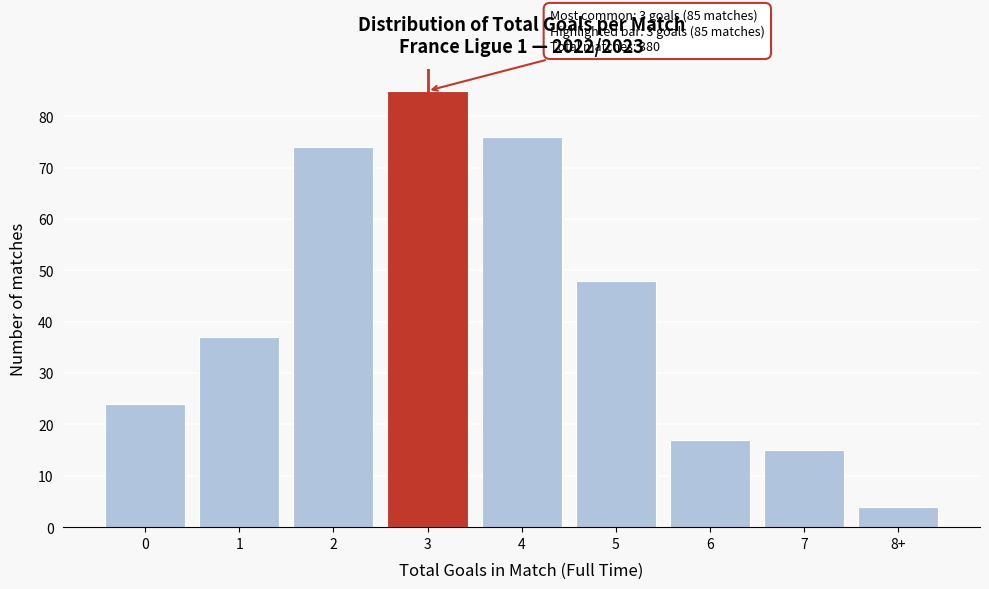

Reading right to left, transcribe all the data shown in this chart.

4	15	17	48	76	85	74	37	24